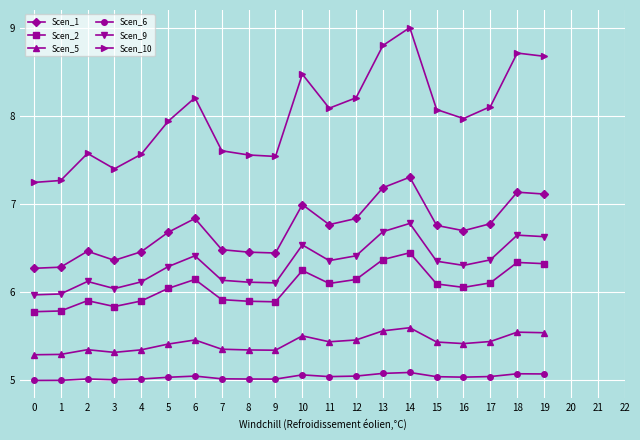

The value of Scen_9 at 15 is 1.5. True or false?

False